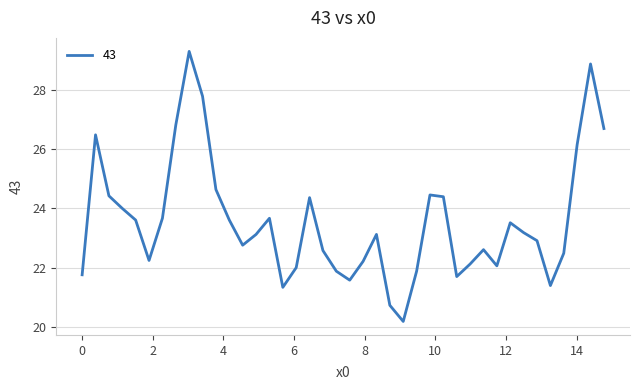

What is the average value?

23.6